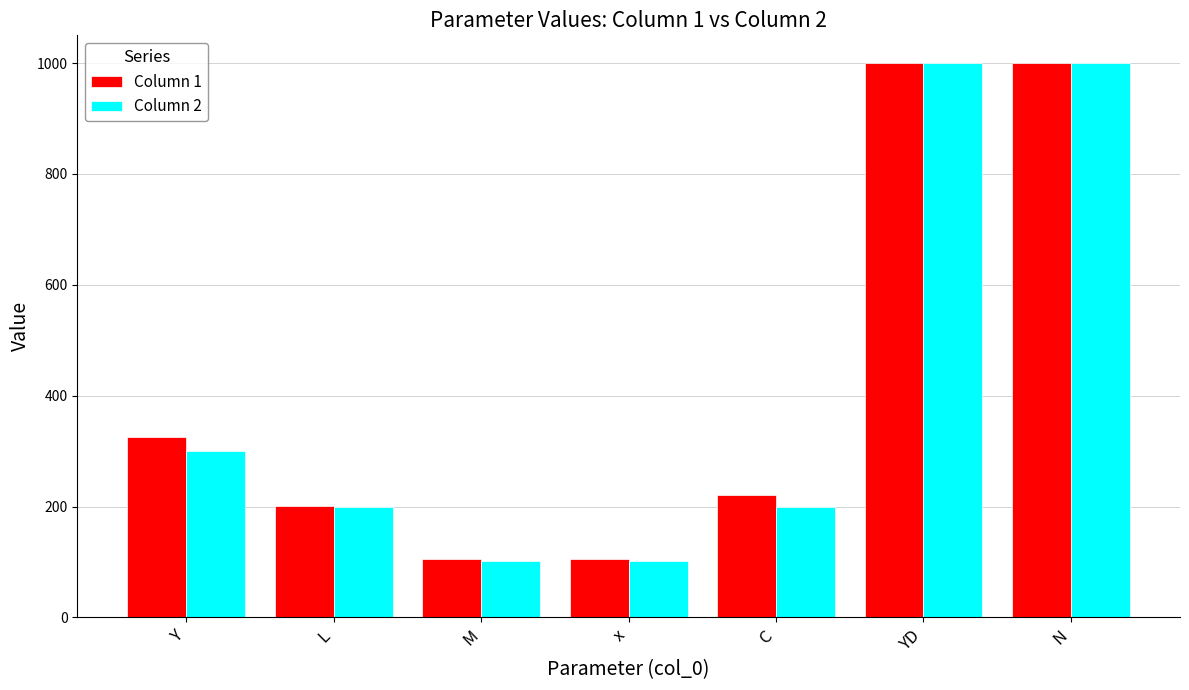

The value of Column 1 at YD is 1000.0. True or false?

True